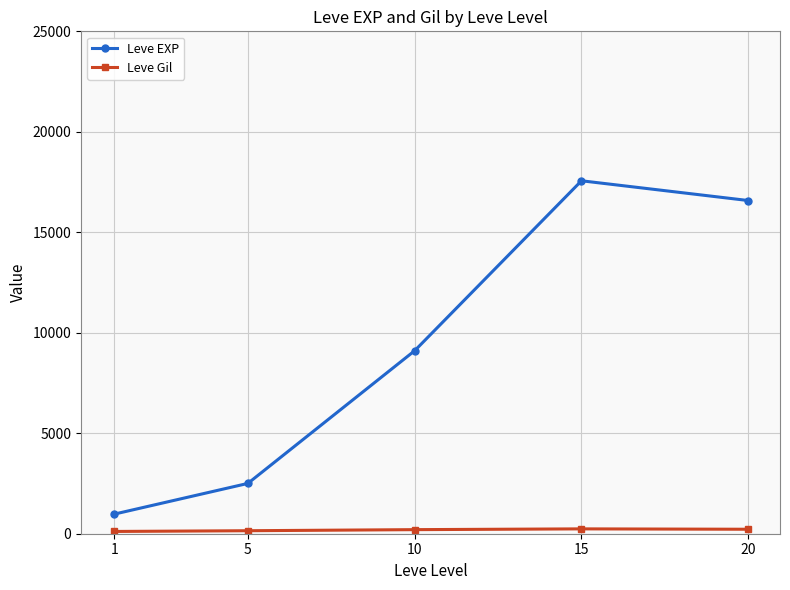

How many distinct data groups are displayed?

2